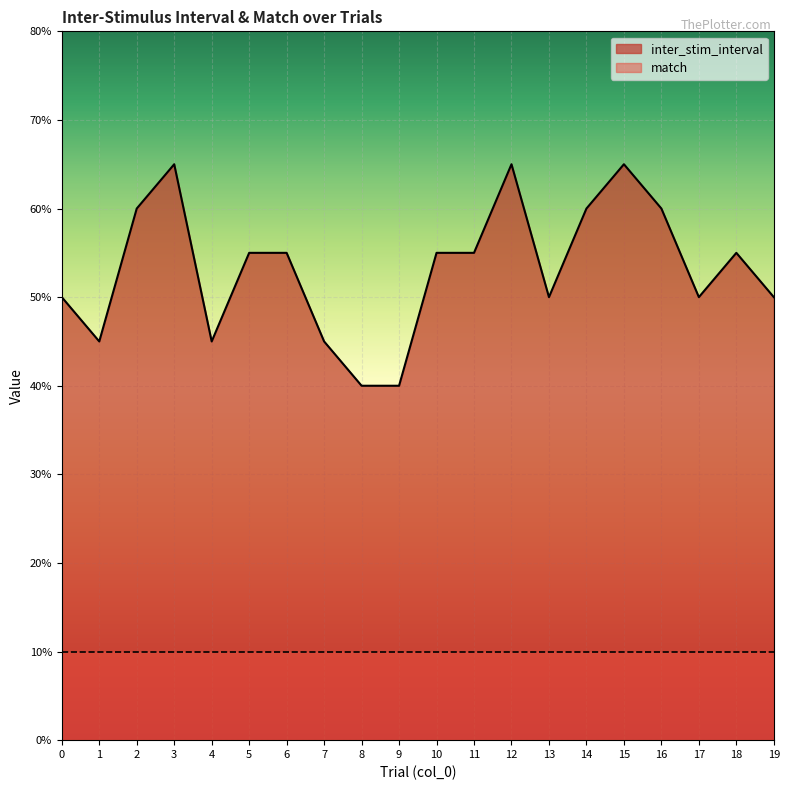

Is it true that the value at 5 is 8.1?

False